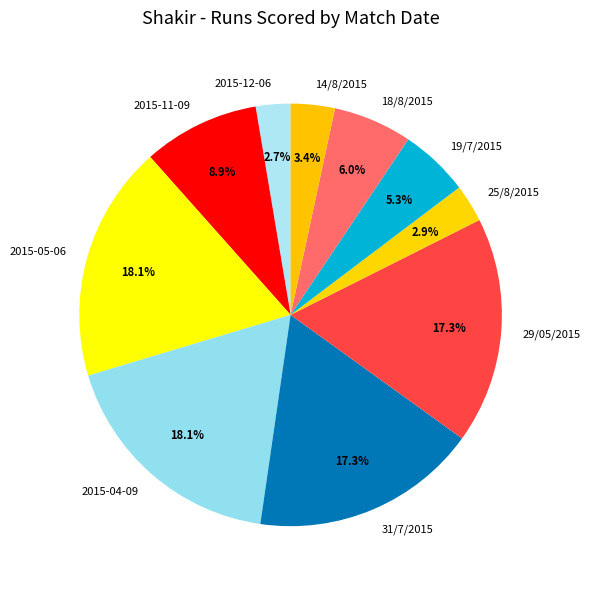

To the nearest percent, what is the difference between the 25/8/2015 and 19/7/2015 slice percentages?

2%